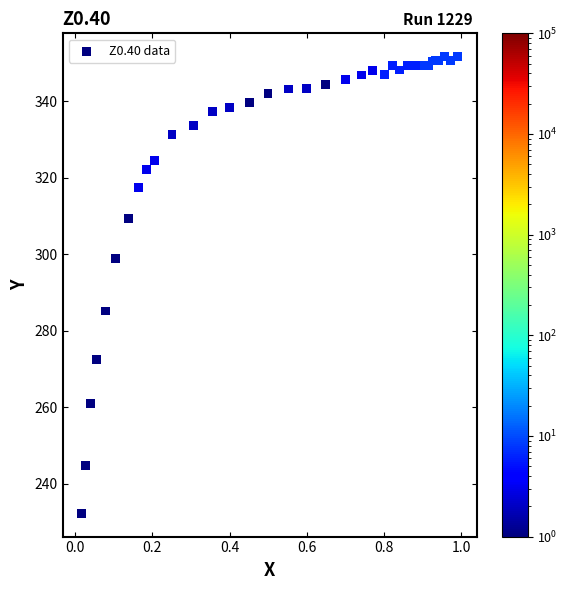

What Y value in the scatter plot is closest to 291?

285.1